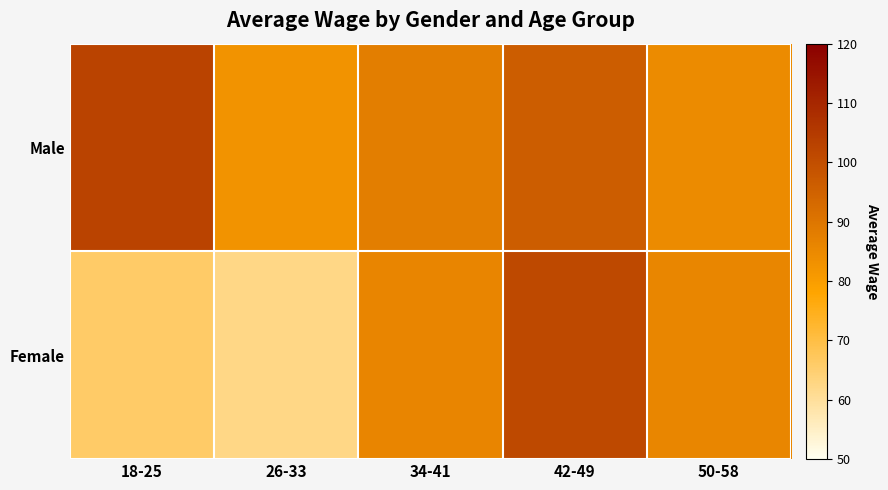

What is the total value across all series at 42-49?

197.5